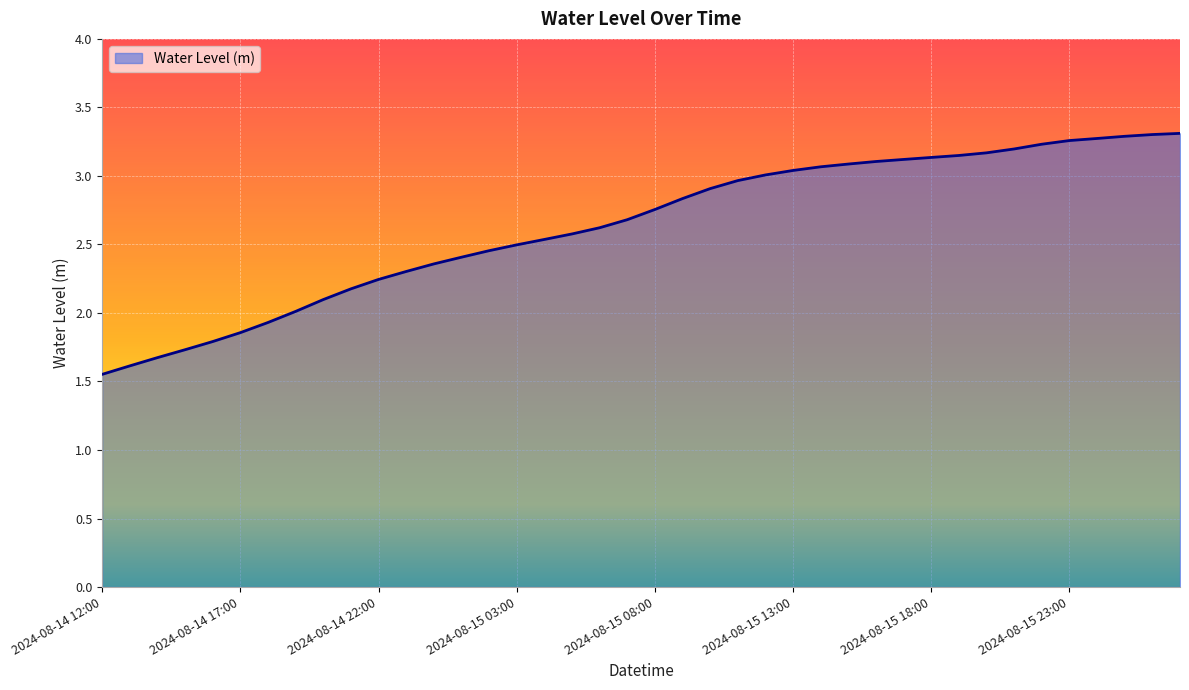

What is the sum of all values?

105.3